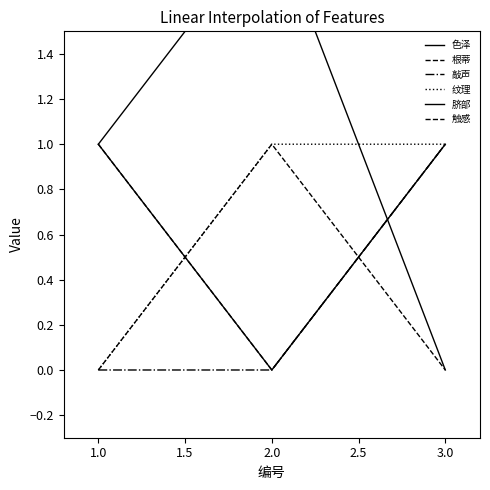

Reading left to right, list all the values displayed in this chart.

色泽: 1	2	0
根蒂: 0	1	0
敲声: 0	0	1
纹理: 0	1	1
脐部: 1	0	1
触感: 1	0	1